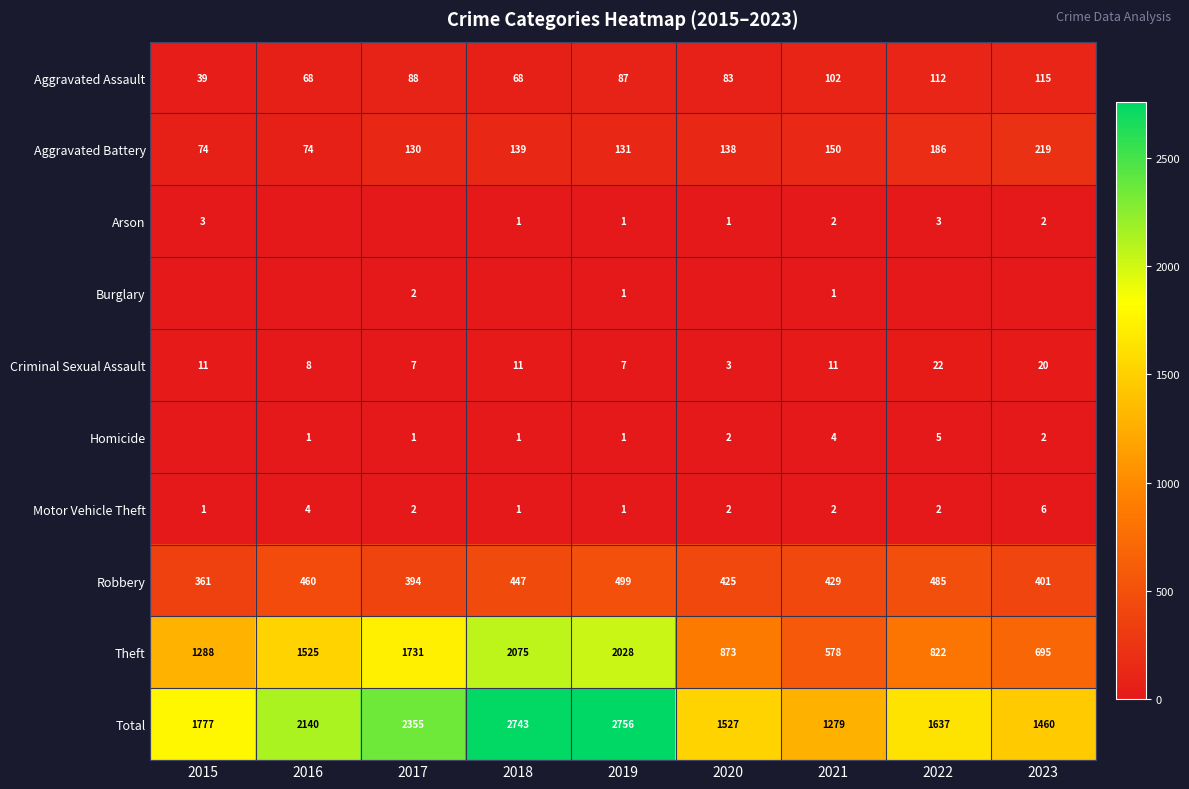

Which has a higher value, 2017 or 2023?

2023